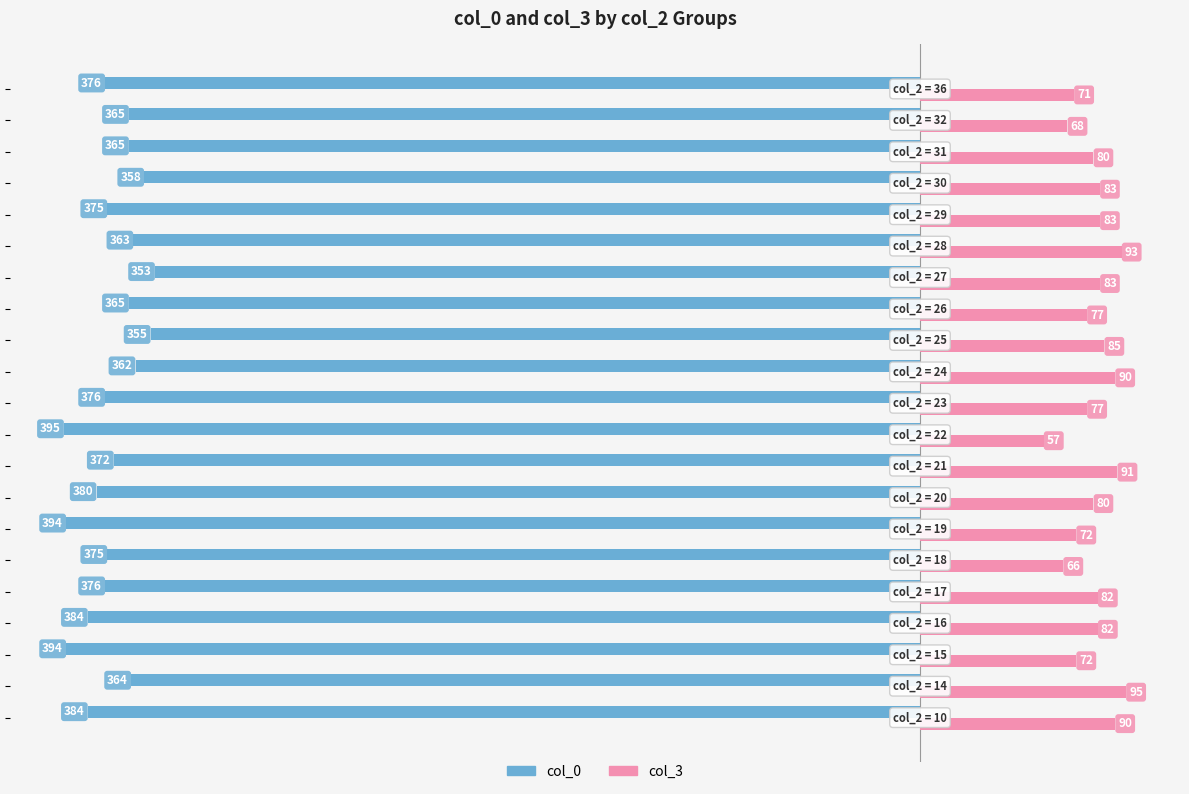

What is the minimum value for col_0?

-395